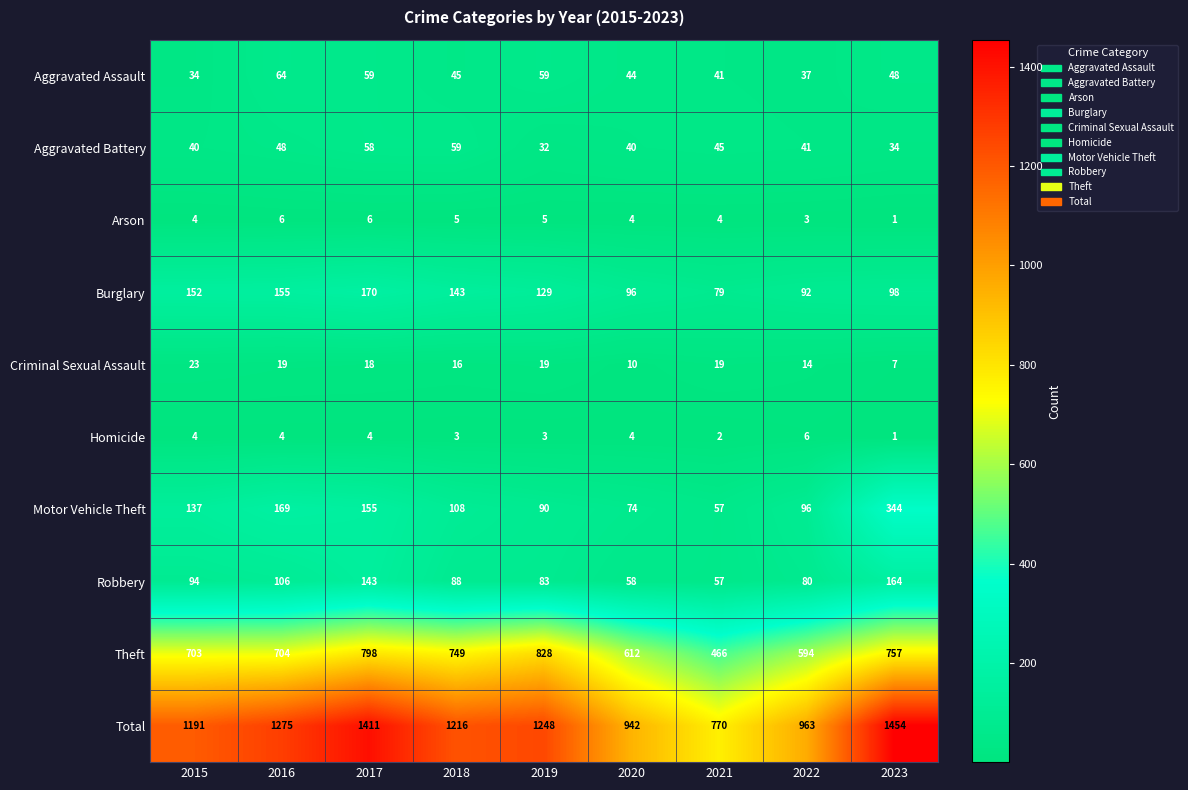

What is the spread (max minus min) of values at 2017?

1407